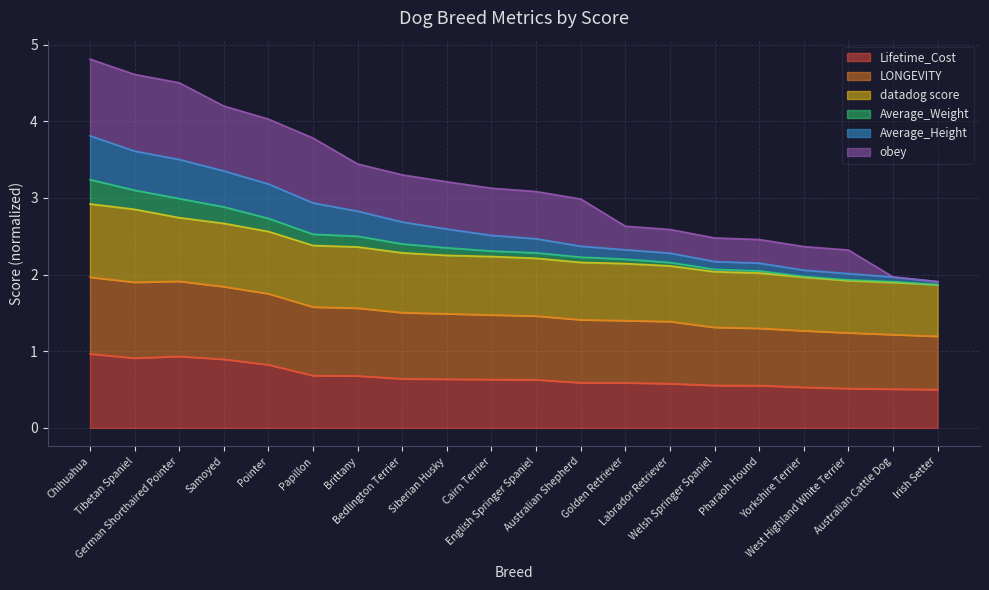

At which label is Lifetime_Cost closest to 0?

Irish Setter